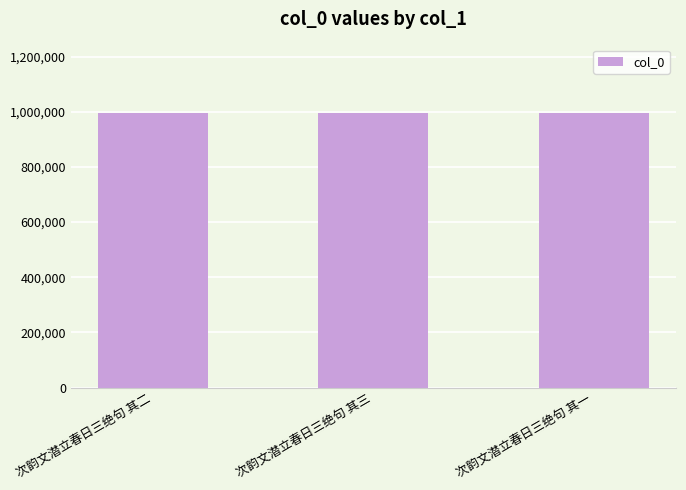

What is the ratio of the value at 次韵文潜立春日三绝句 其一 to the value at 次韵文潜立春日三绝句 其二?

1.0